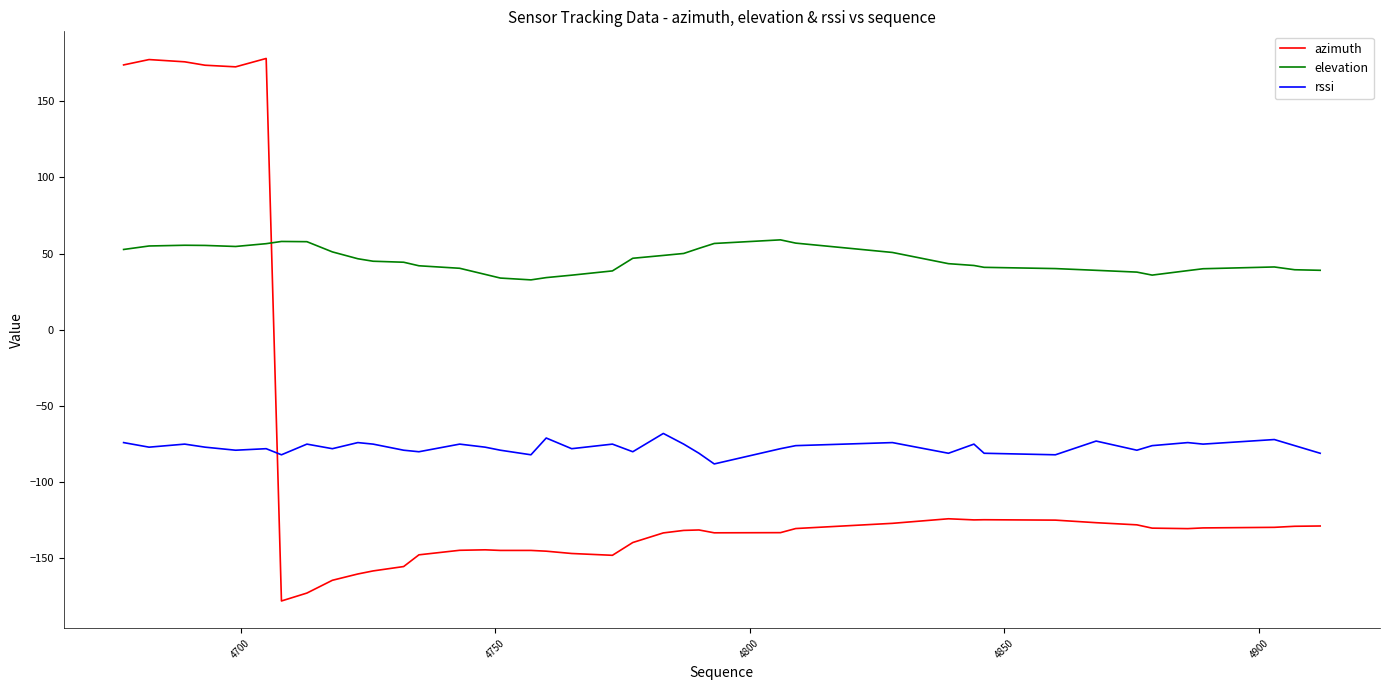

True or false: azimuth and elevation cross at least once.

True